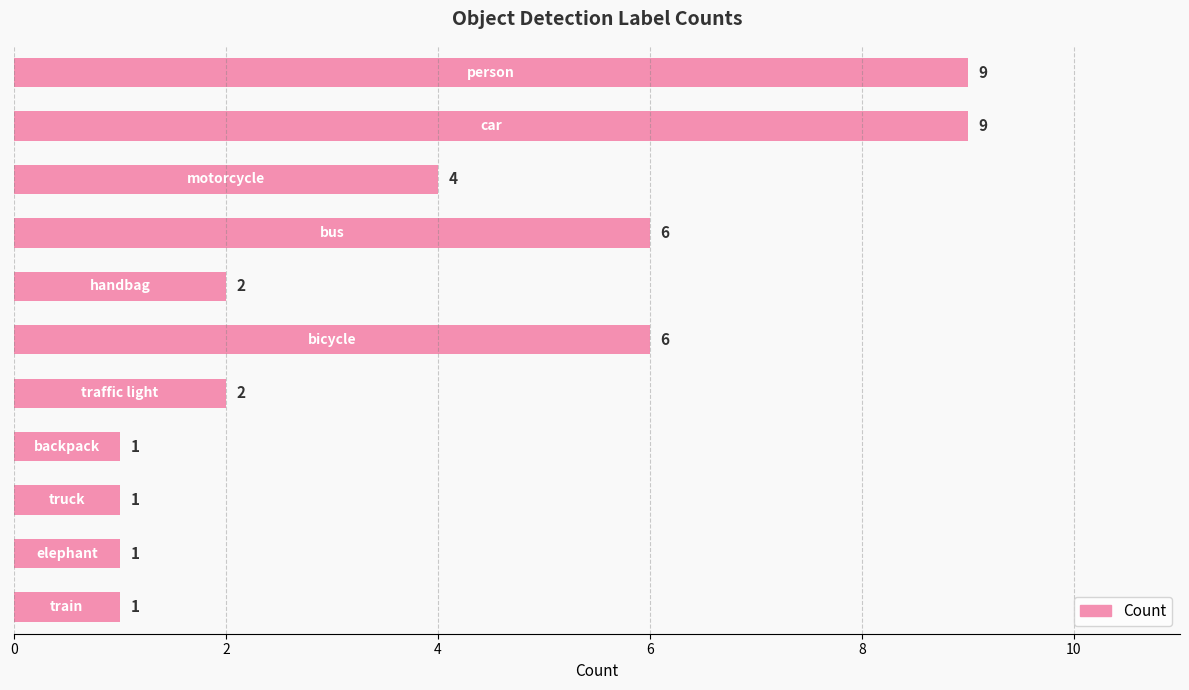

What is the greatest value displayed?

9